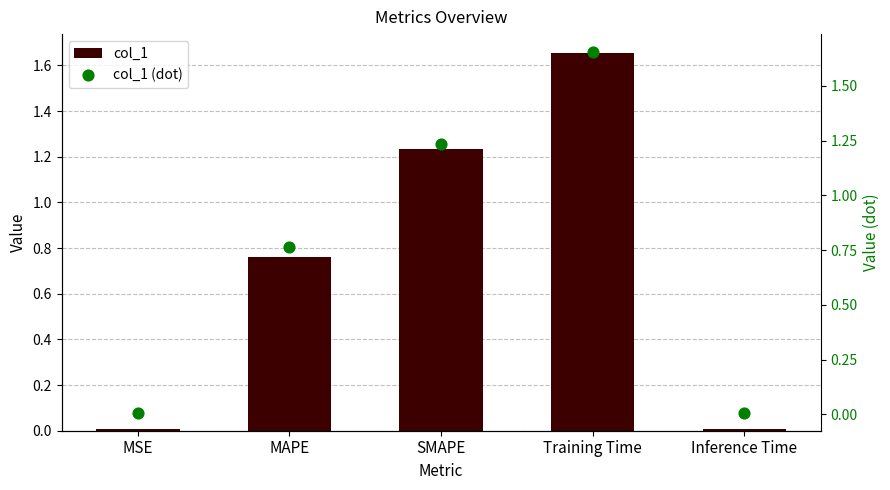

Is the value of col_1 (dot) at MSE greater than the value of col_1 at Inference Time?

Yes